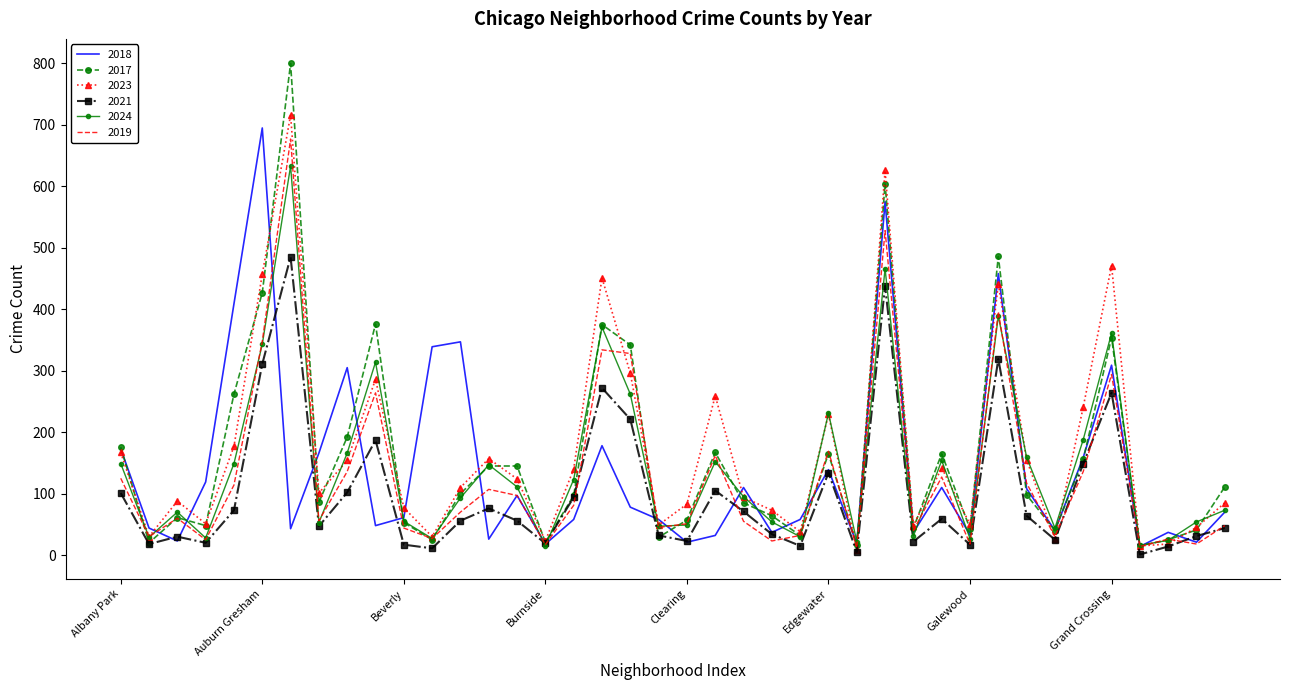

What is the sum of all 2024 values?

5804